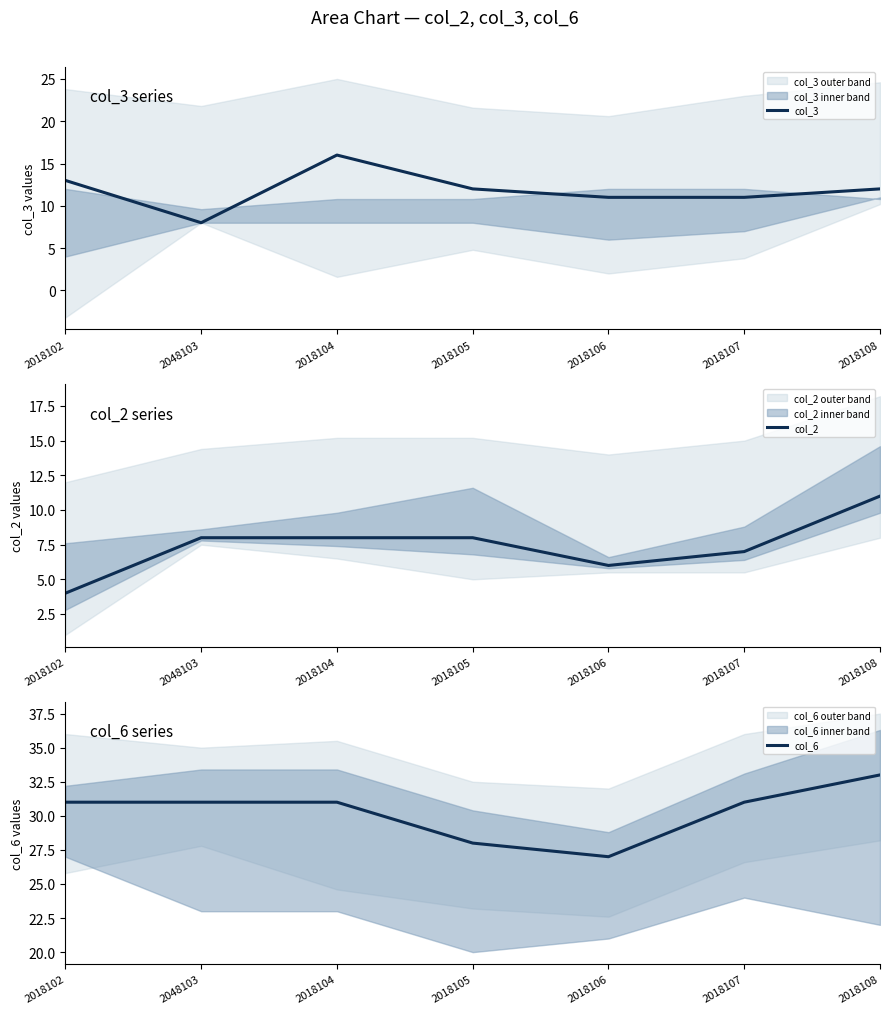

Reading left to right, list all the values displayed in this chart.

col_3: 2018102=13	2048103=8	2018104=16	2018105=12	2018106=11	2018107=11	2018108=12
col_2: 2018102=4	2048103=8	2018104=8	2018105=8	2018106=6	2018107=7	2018108=11
col_6: 2018102=31	2048103=31	2018104=31	2018105=28	2018106=27	2018107=31	2018108=33